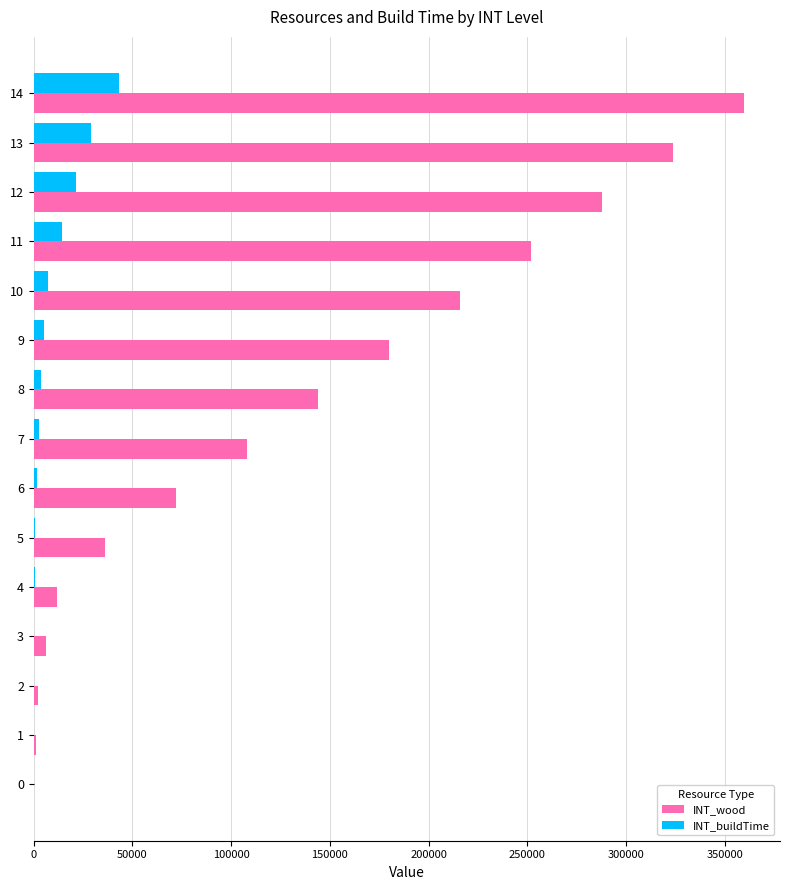

At which category is the sum across all series the highest?

14